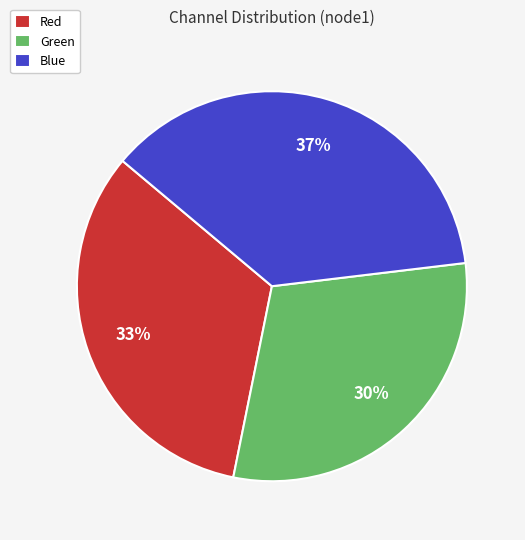

What is the smallest slice in the pie chart?

Green